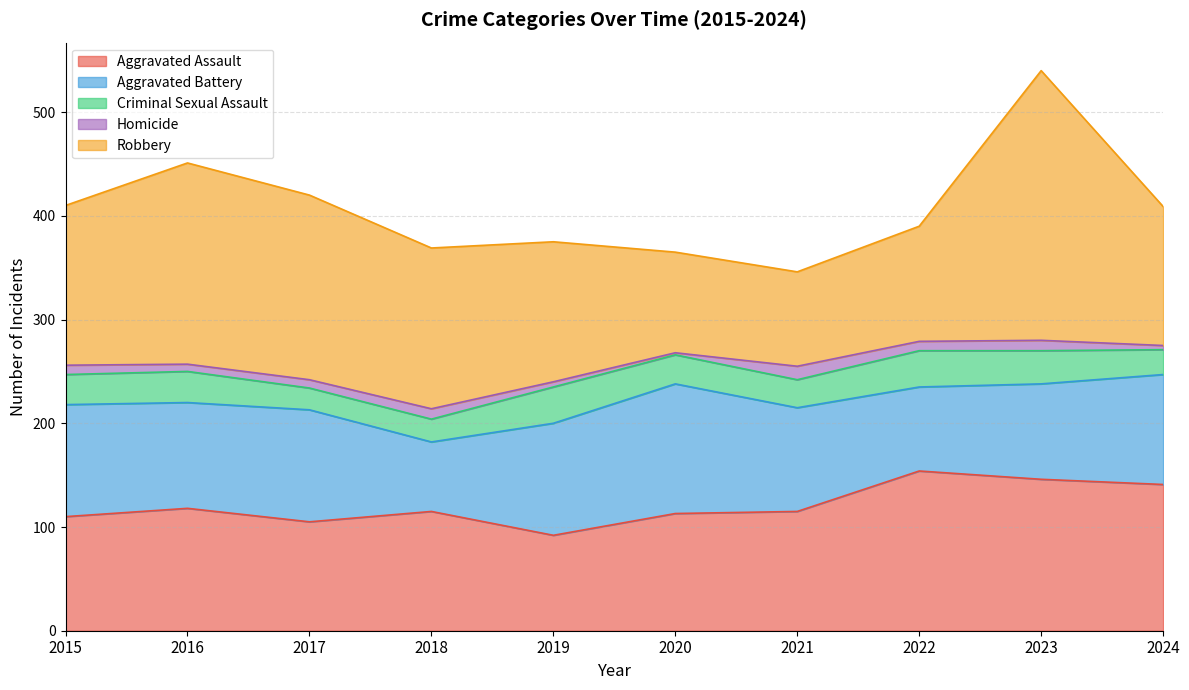

Which series changed the most between 2017 and 2021?

Robbery